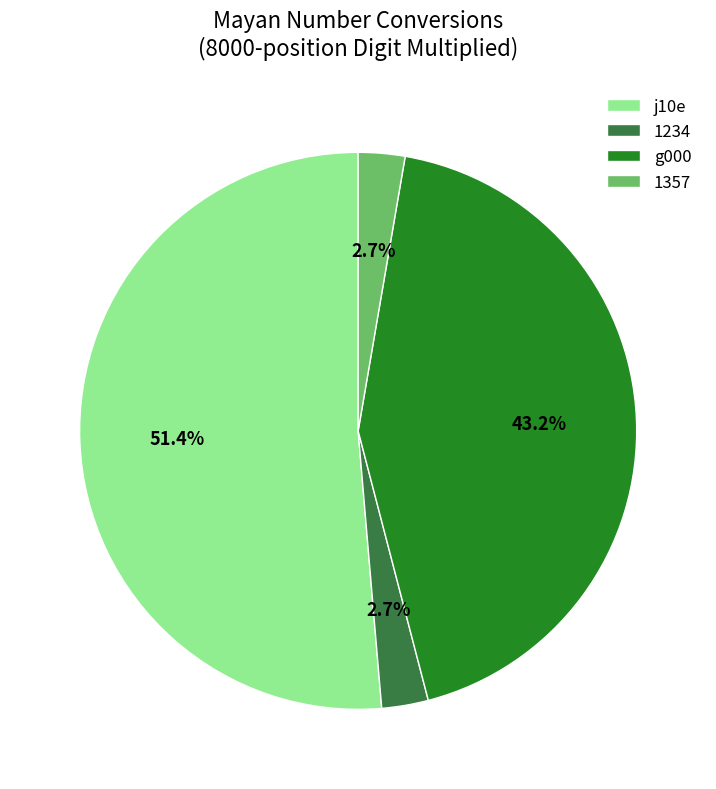

Count the number of slices in the pie.

4